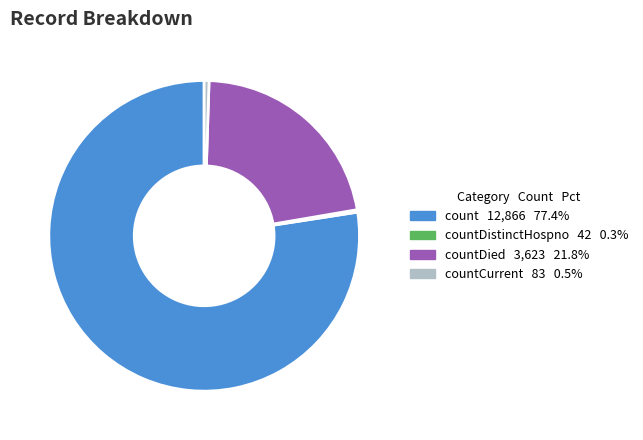

Is there any slice that represents more than half of the pie?

Yes